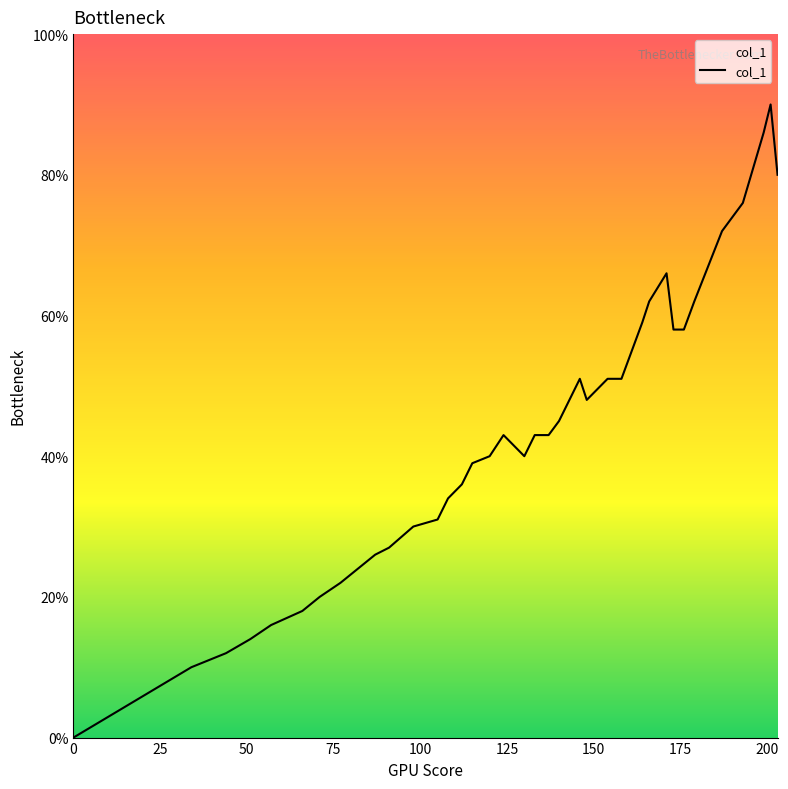

What is the greatest value displayed?

0.9